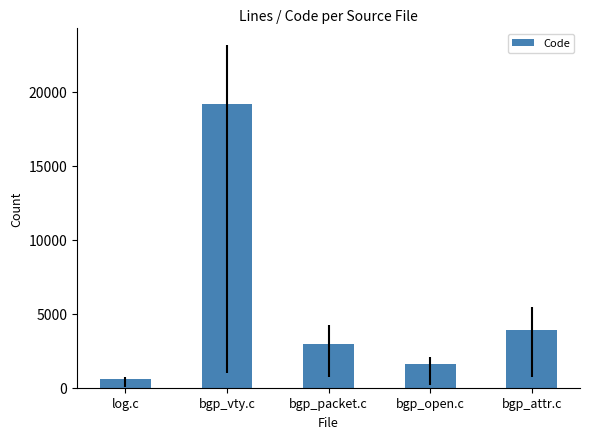

What is the value of the 1st bar from the left?

594